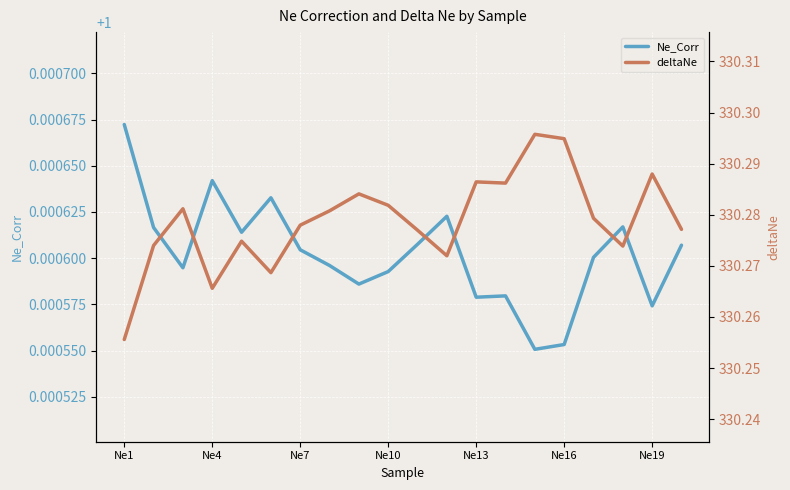

Is it true that Ne_Corr equals 1.3 at Ne7?

False